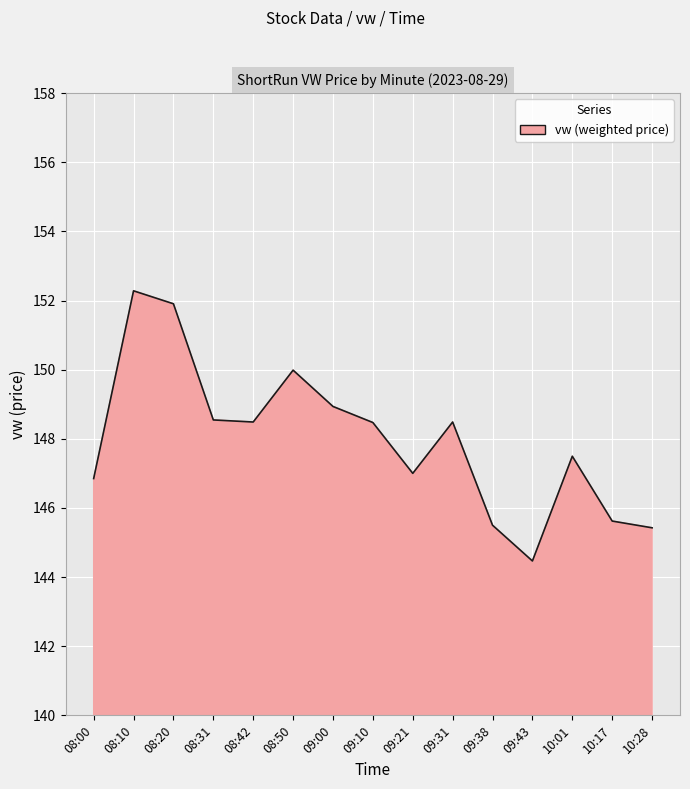

What is the change in value from 09:00 to 09:43?

-4.5